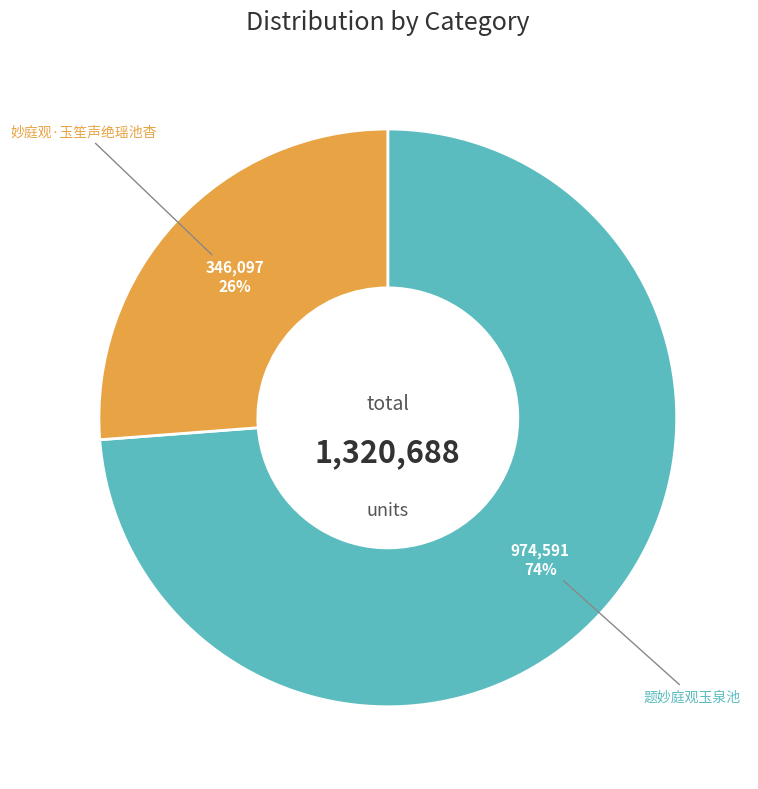

Is it true that 妙庭观·玉笙声绝瑶池杳 is 26% of the pie?

True